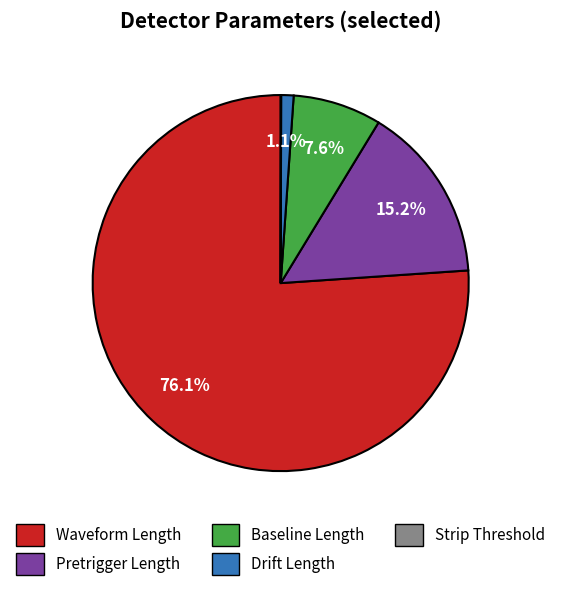

Which category has the biggest portion of the pie?

Waveform Length